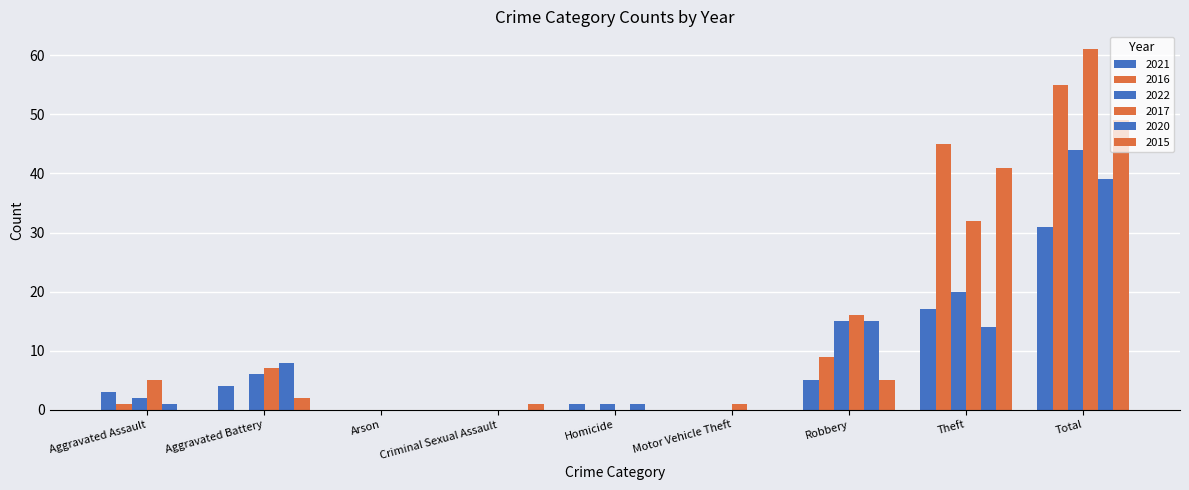

Which category has the lowest value in the 2016 series?

Aggravated Battery